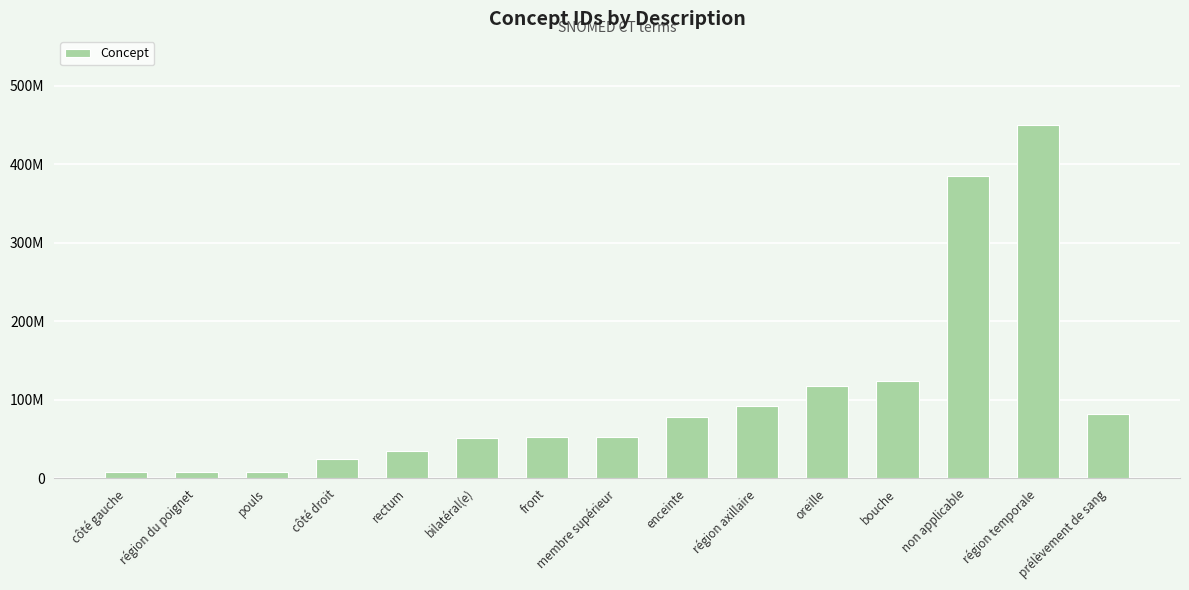

What is the value of the 6th bar from the left?

51440002